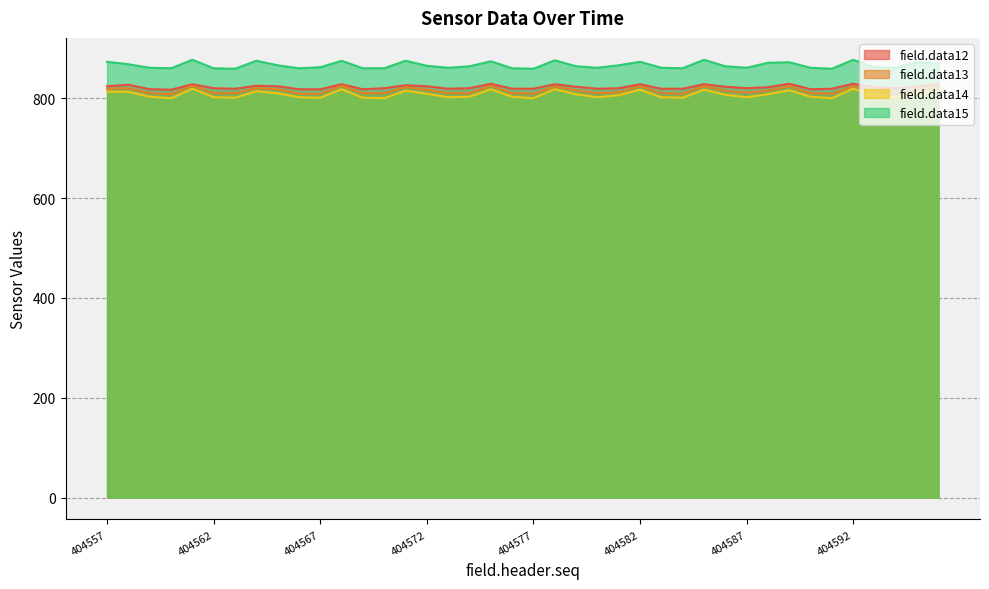

The field.data15 series shows 1428 at 404579. True or false?

False